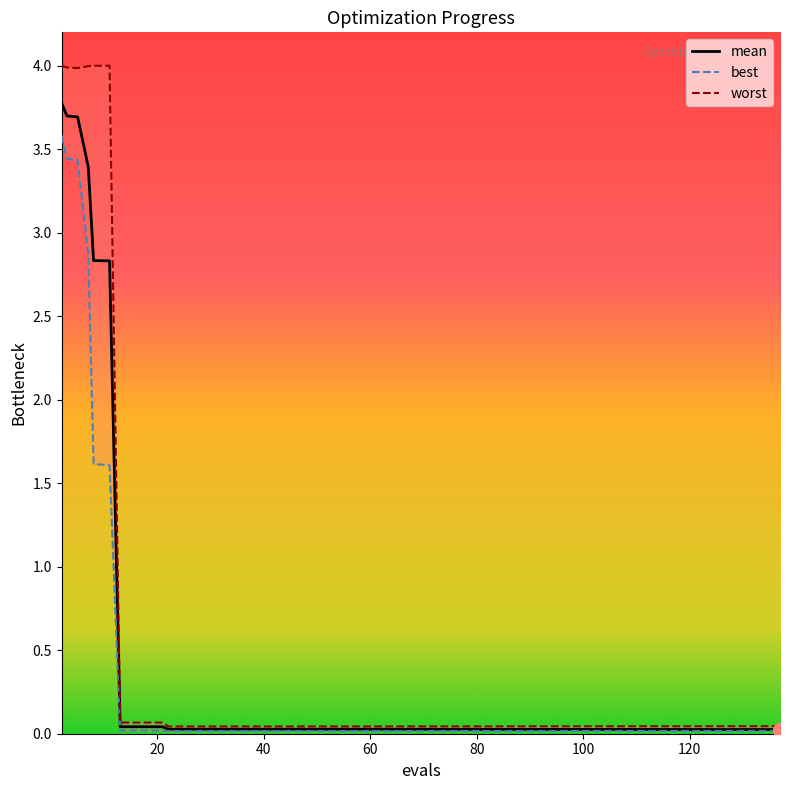

What is the difference between the highest and lowest values at 2?

0.4